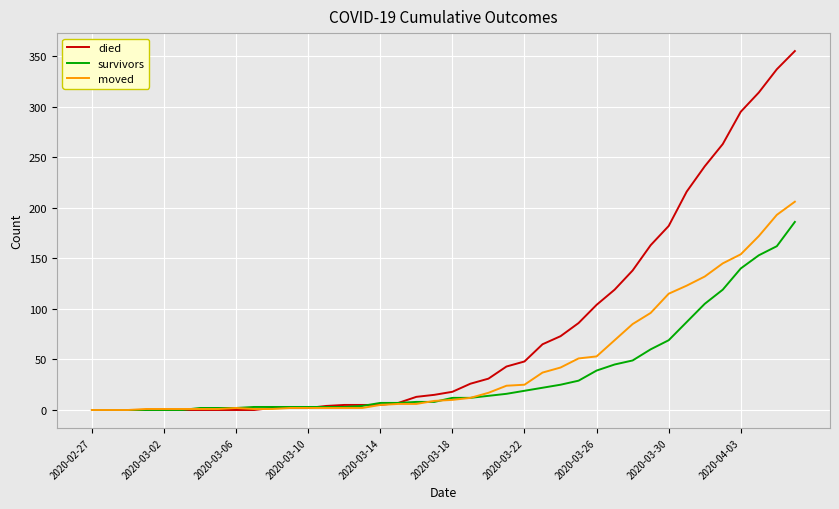

What is the difference between the maximum and minimum values in the survivors series?

186